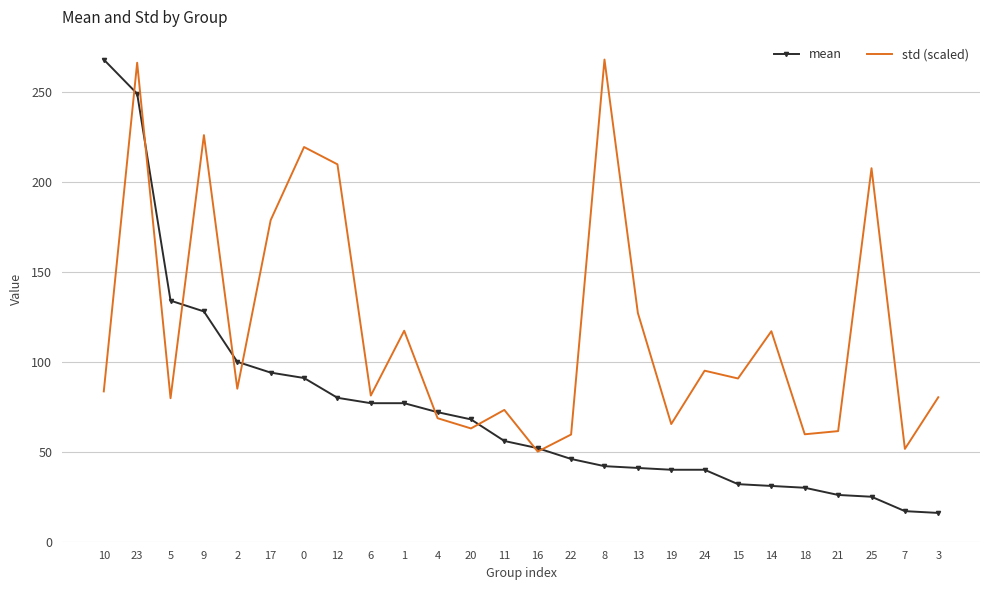

What is the highest value of the std (scaled) series?

268.0